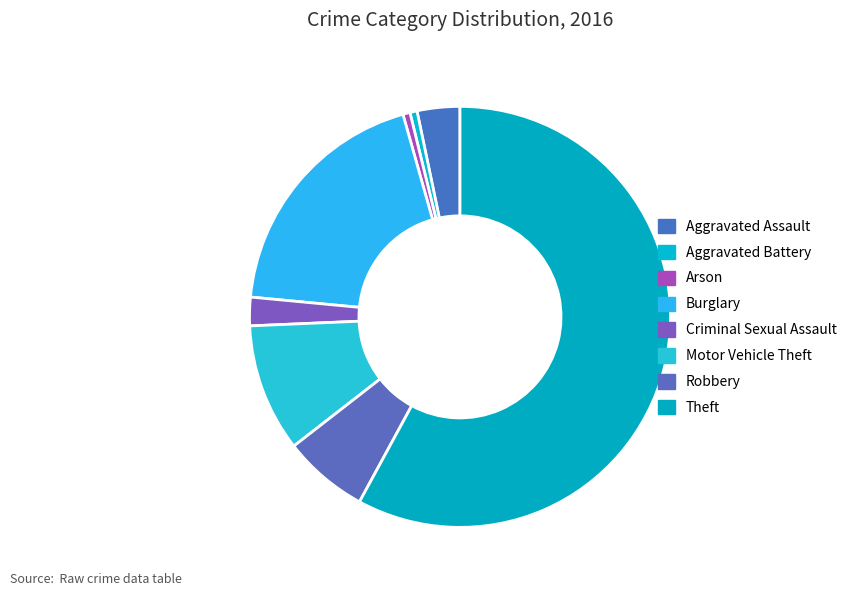

Count the number of slices in the pie.

8